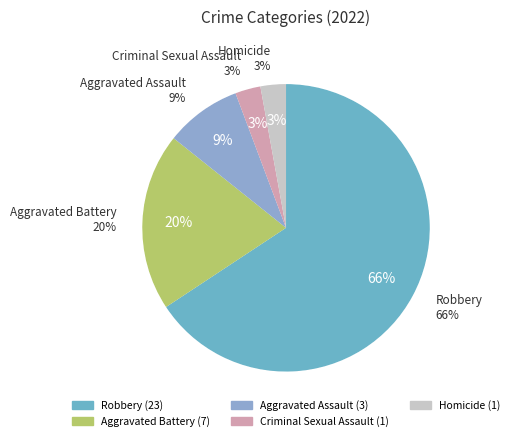

Is there a majority slice in this chart?

Yes